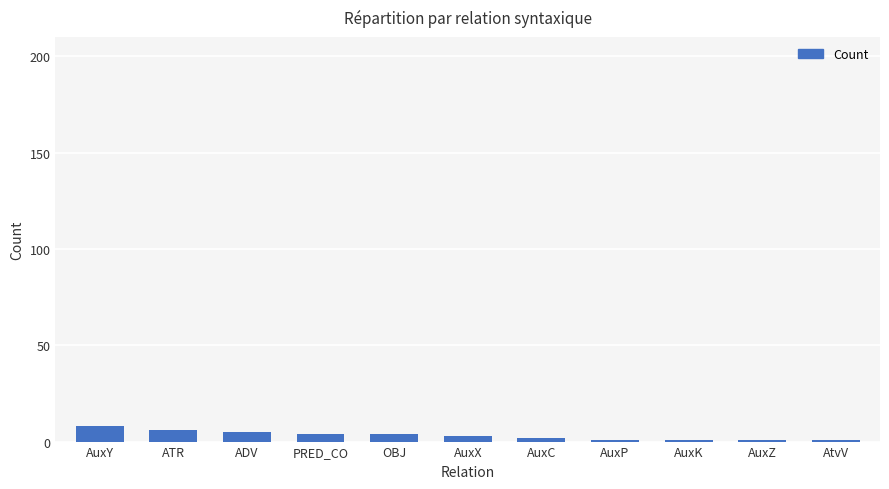

What is the difference between the maximum and minimum values?

7